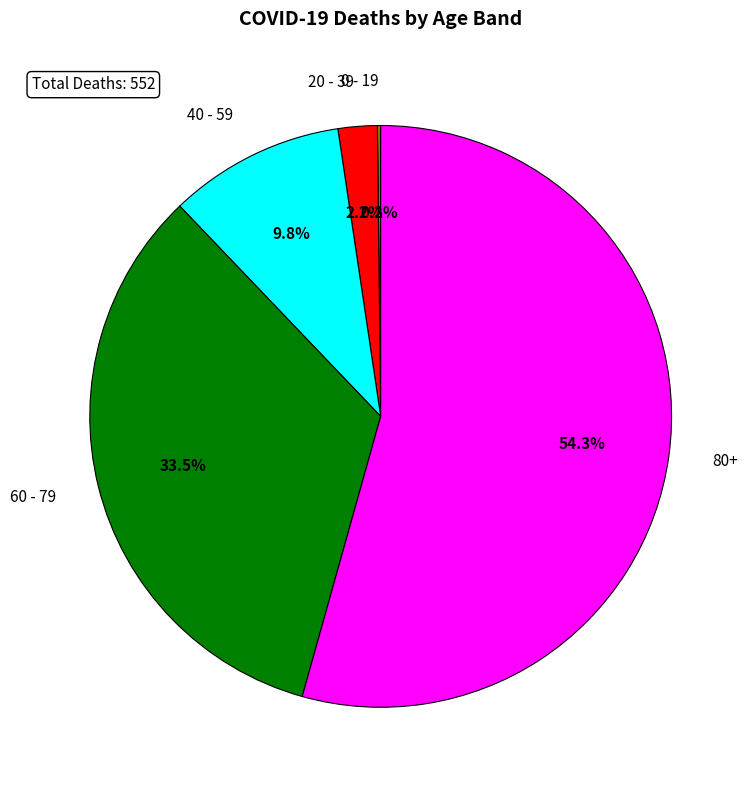

Which slice is the largest?

80+